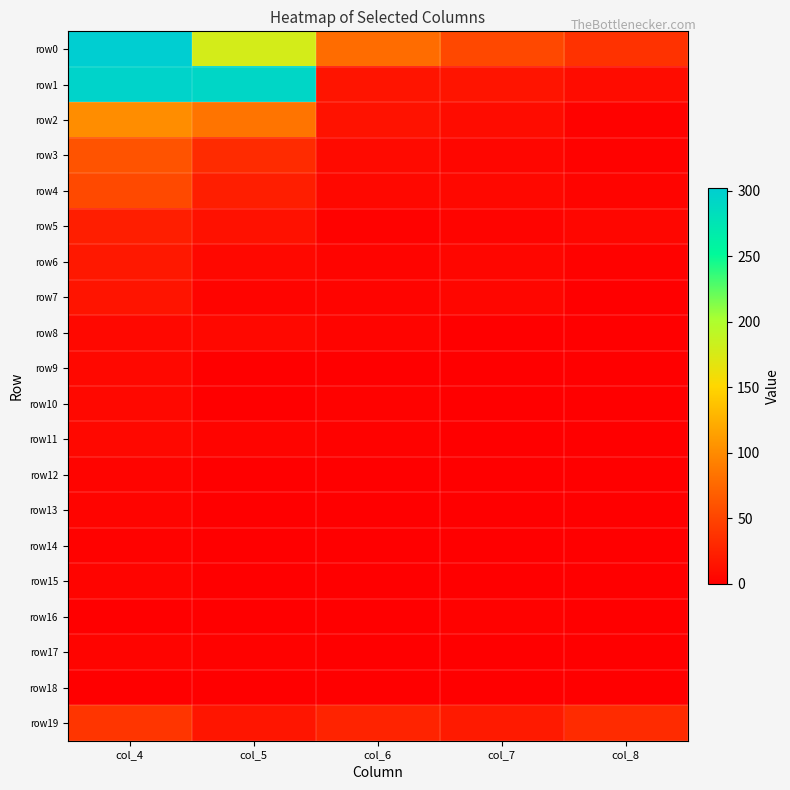

Which has a higher value, col_4 or col_6?

col_4